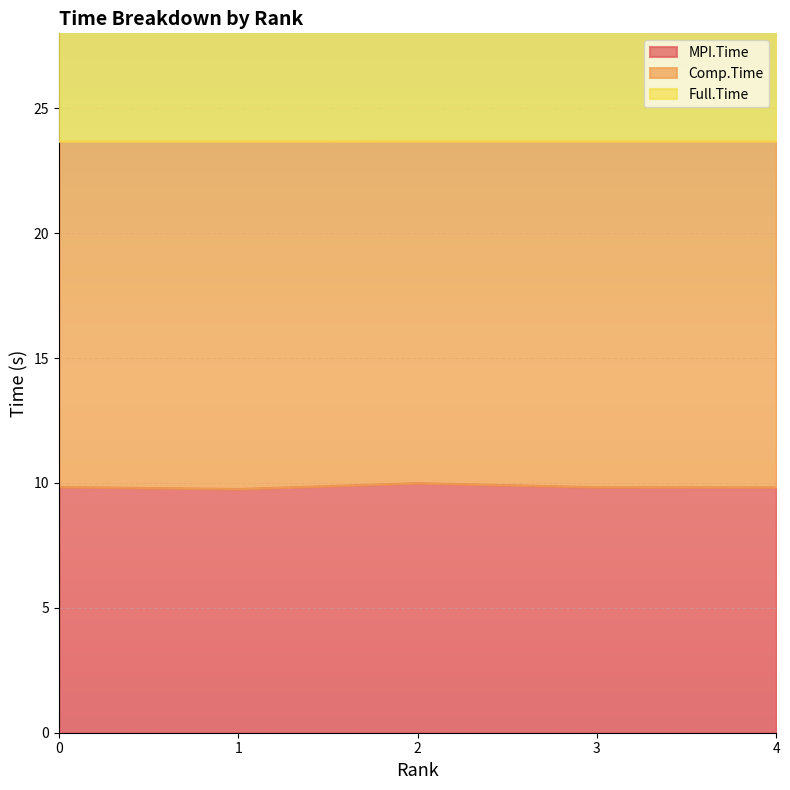

The value of MPI.Time at 2 is 17.7. True or false?

False